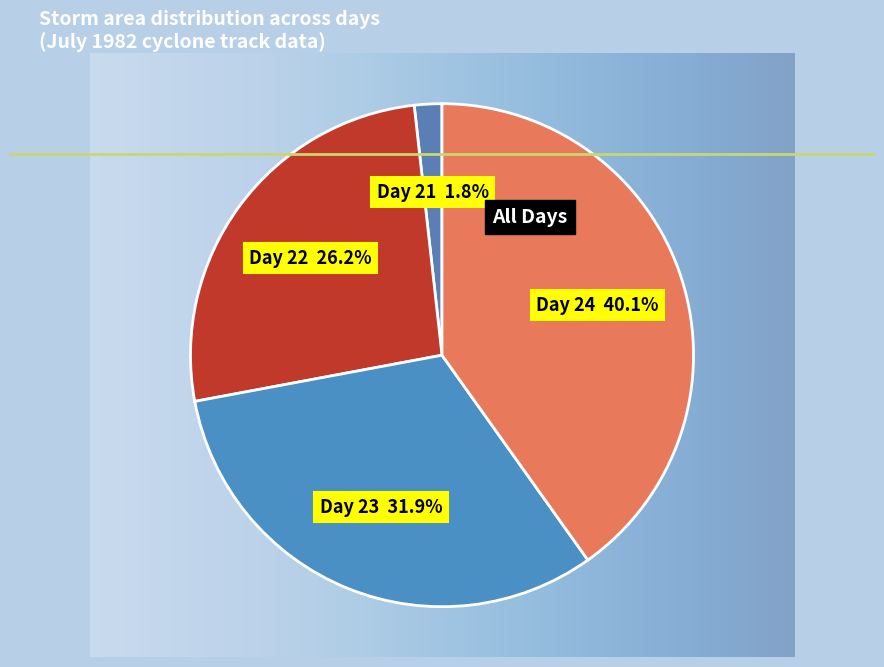

Rank the categories by value from lowest to highest.

Day 21, Day 22, Day 23, Day 24